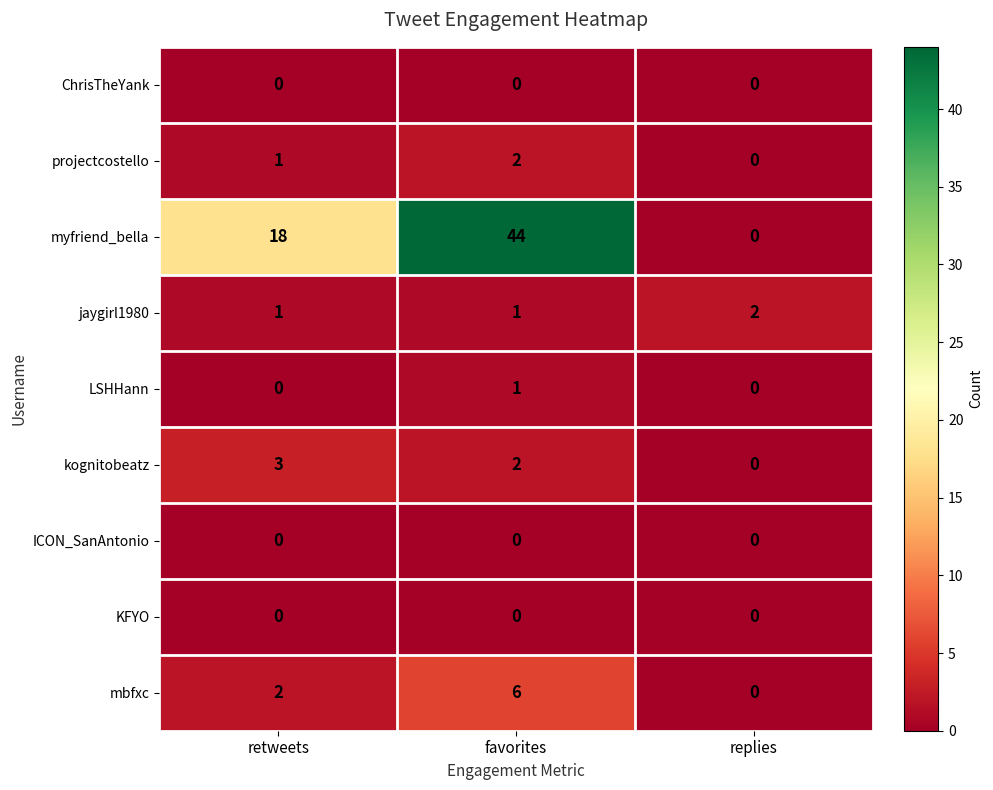

Rank the categories by kognitobeatz value from highest to lowest.

retweets, favorites, replies